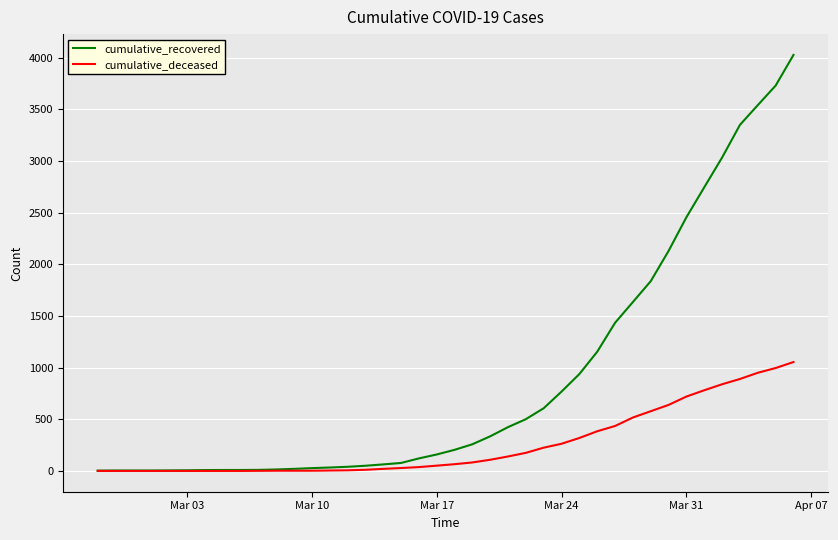

What is the greatest value displayed?

4027